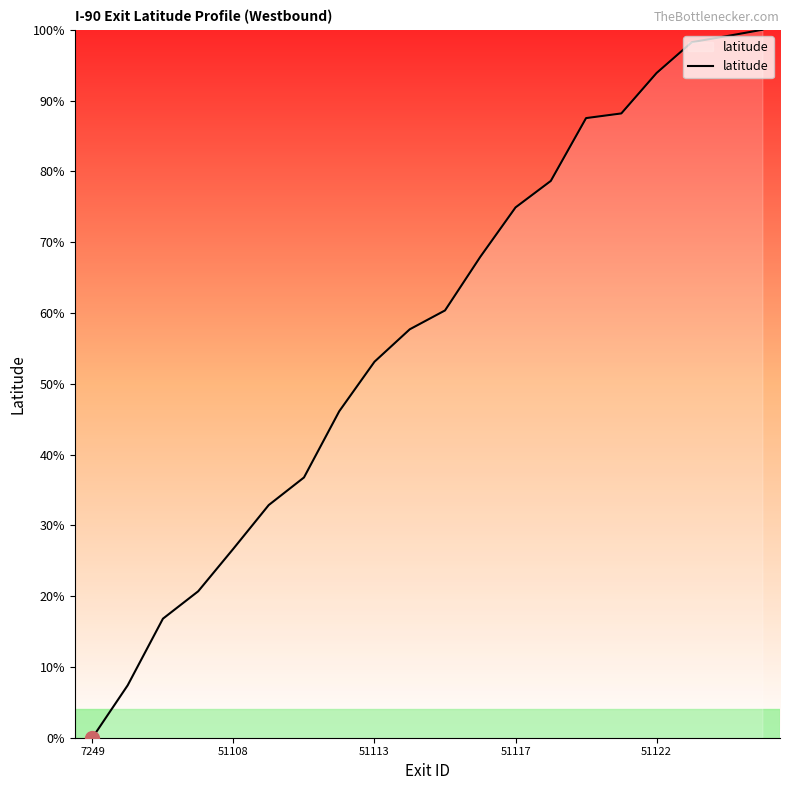

What is the maximum value shown in the chart?

100.0